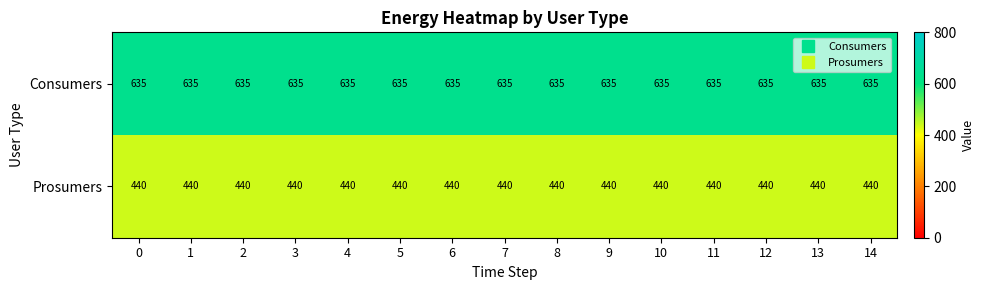

List the series in order of their peak value, highest first.

Consumers, Prosumers